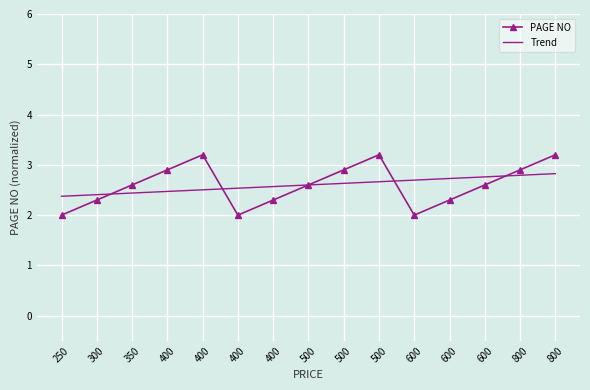

After their last crossing, which series has the higher values: Trend or PAGE NO?

PAGE NO